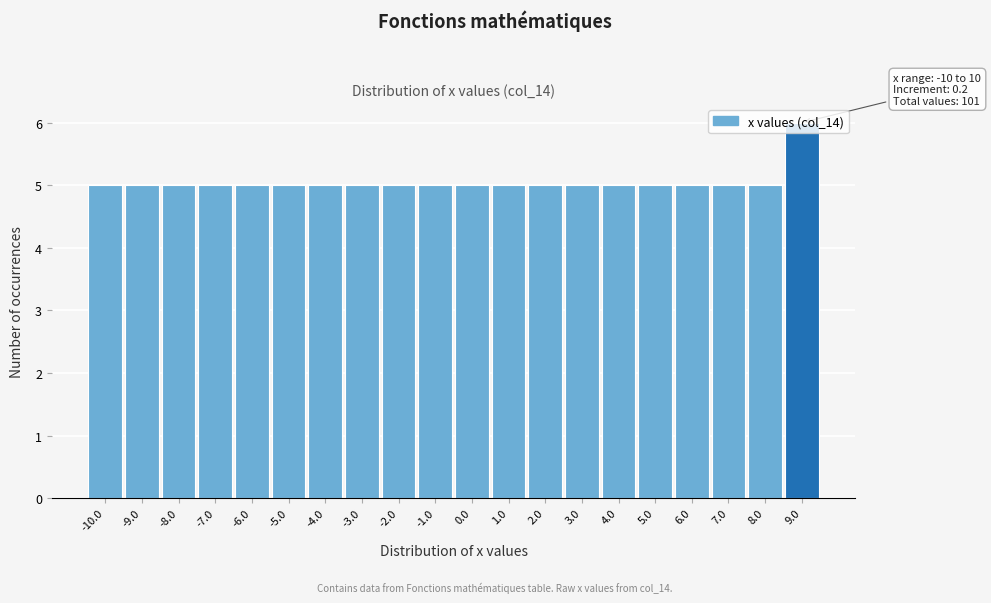

The value at -10.0 is 5. True or false?

True